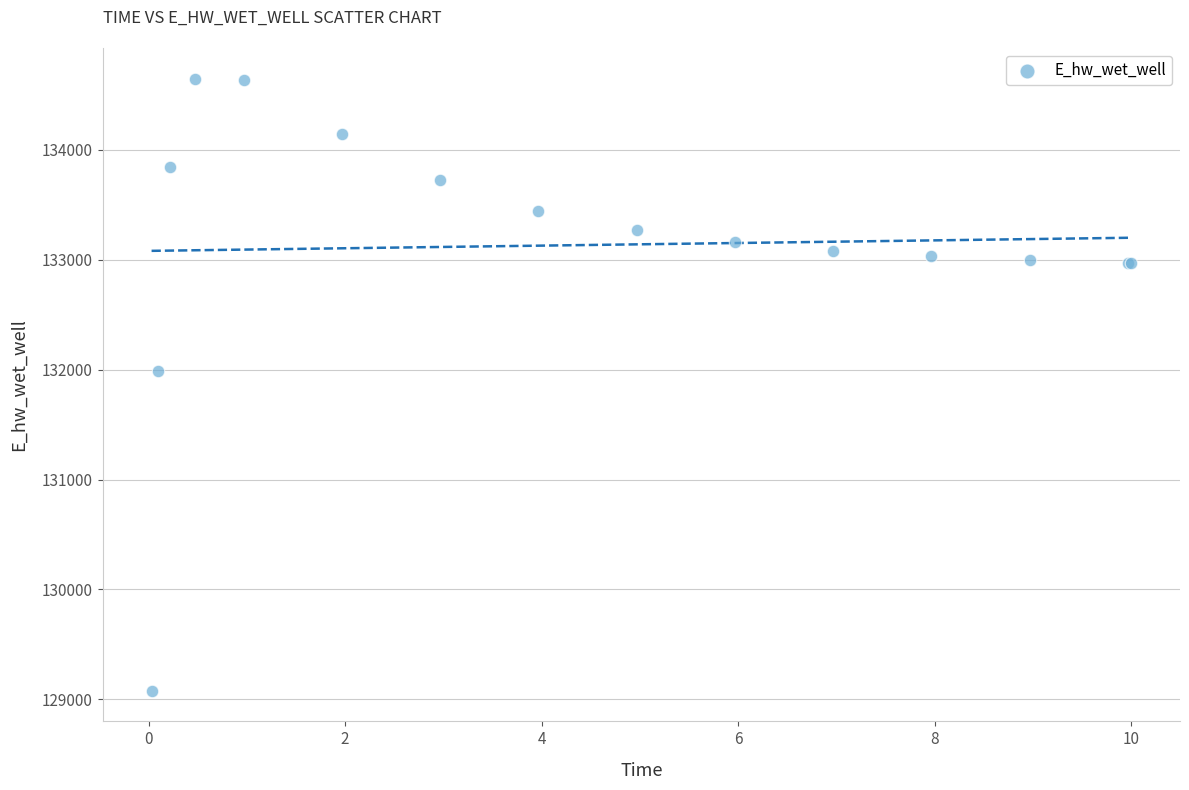

What Y value in the scatter plot is closest to 131862?

131983.8